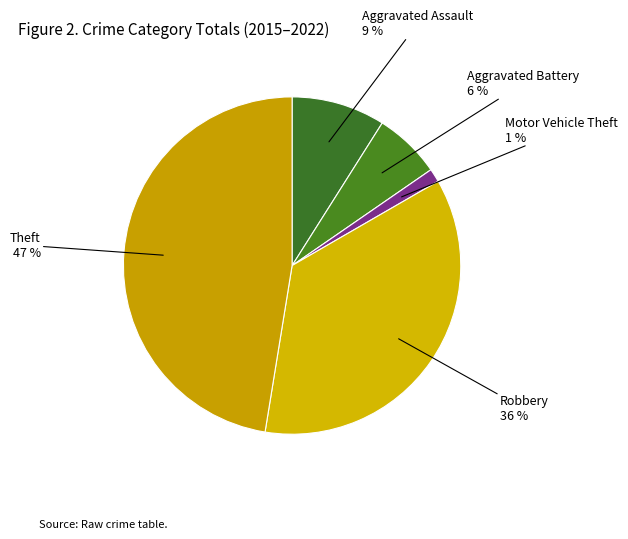

Count the number of slices in the pie.

5